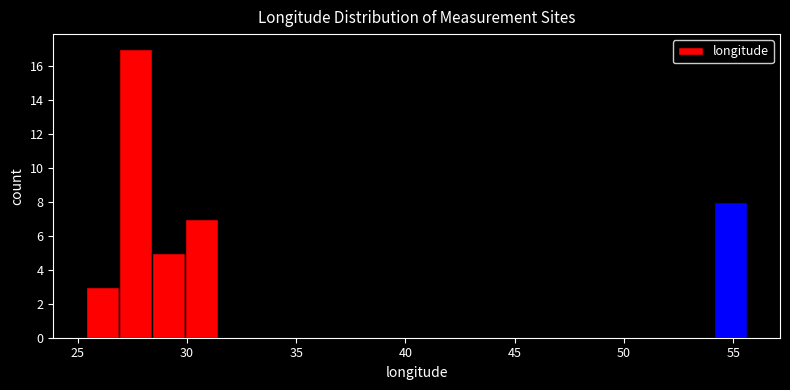

Around what value on the x-axis is the tallest bar? Give the approximate position of its centre, as read against the axis.

27.5